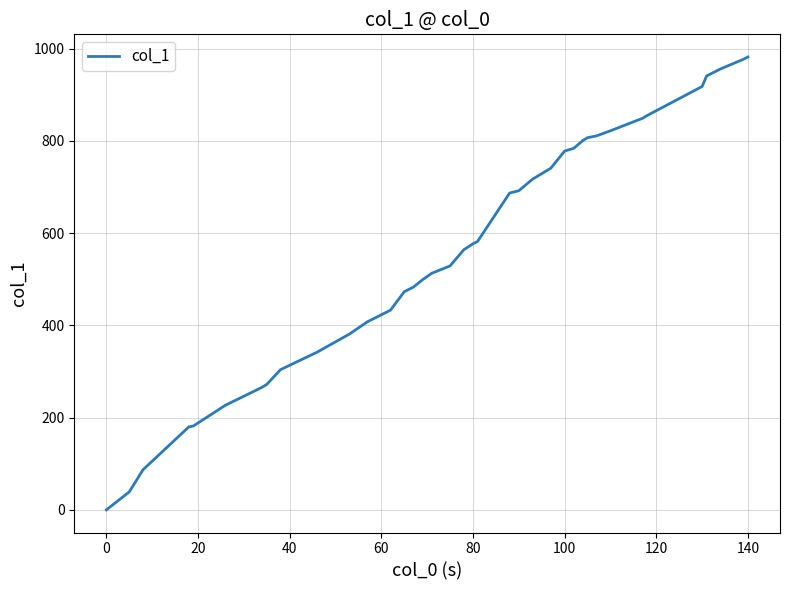

What is the difference between the maximum and minimum values?

982